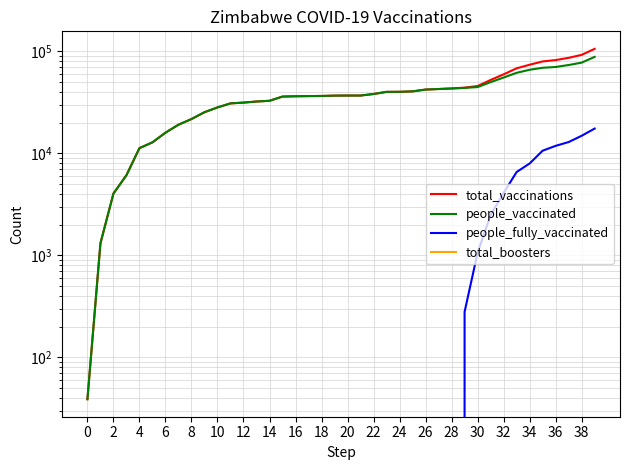

What is the average value of the people_fully_vaccinated series?

2257